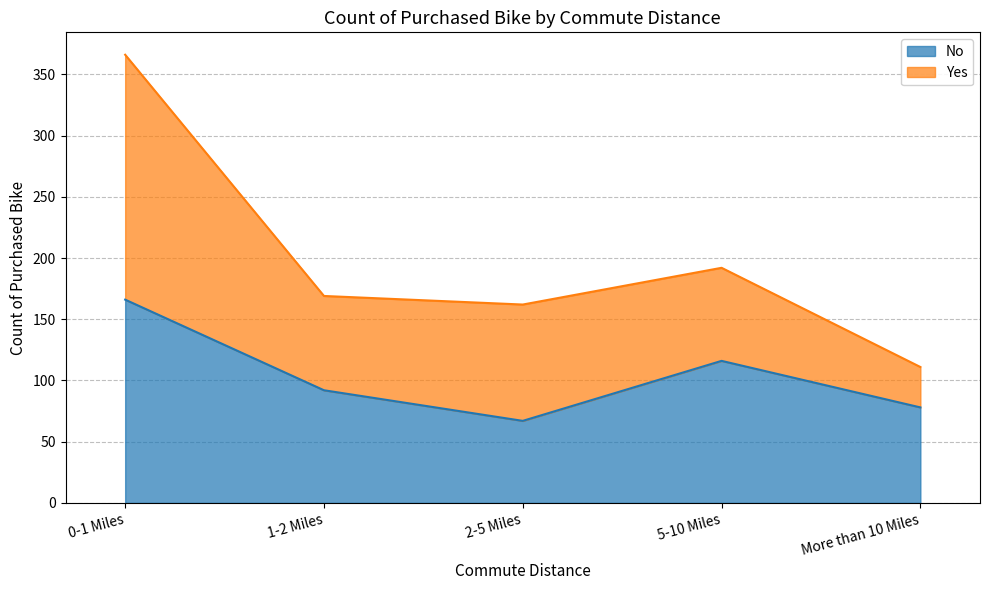

What is the label of the 5th point from the left?

More than 10 Miles